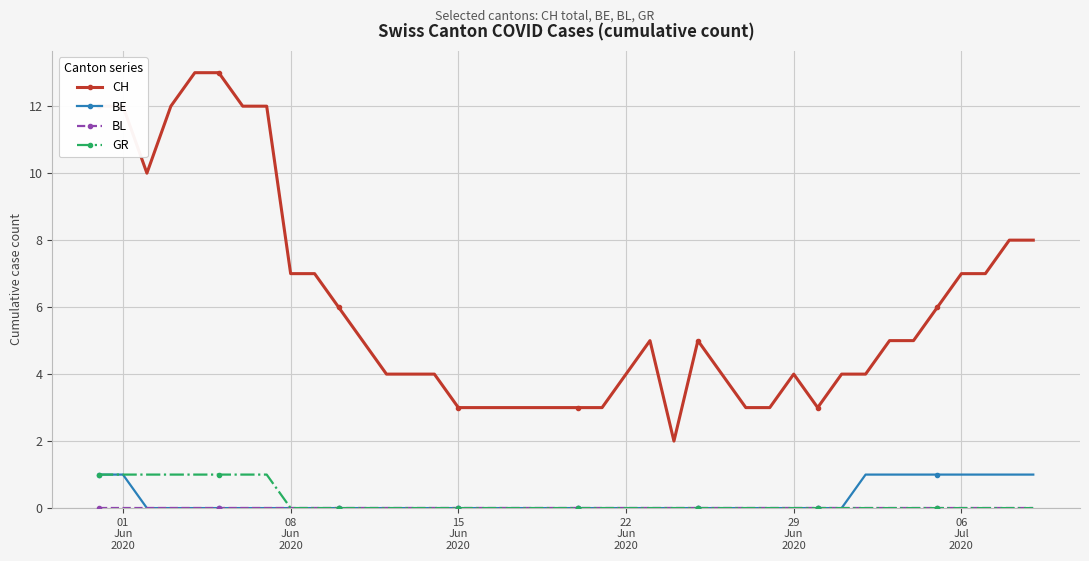

Does the chart have visible grid lines?

Yes